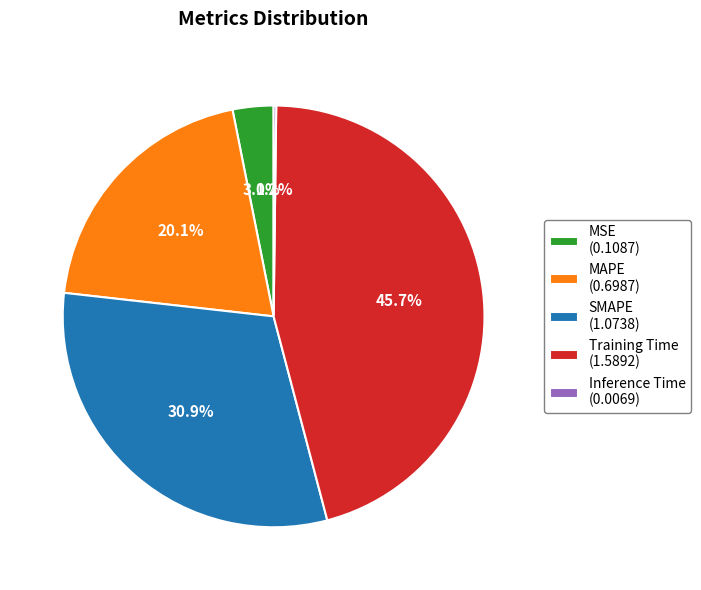

Which slice is the largest?

Training Time